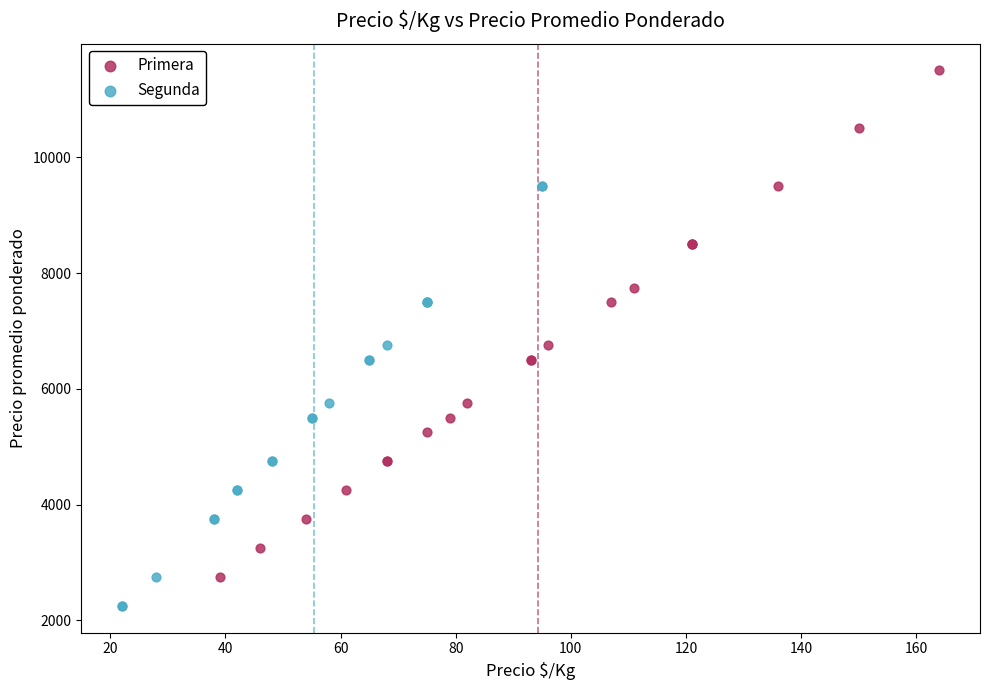

Which series contains the highest Y value?

Primera